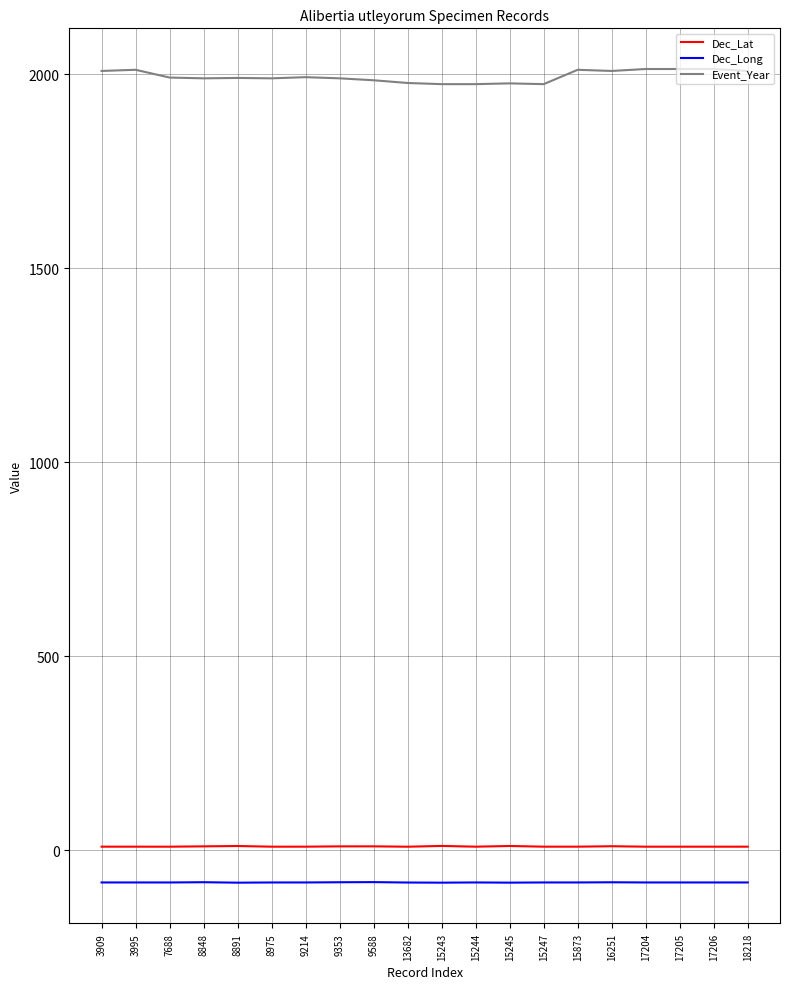

Which series has the widest spread of values?

Event_Year